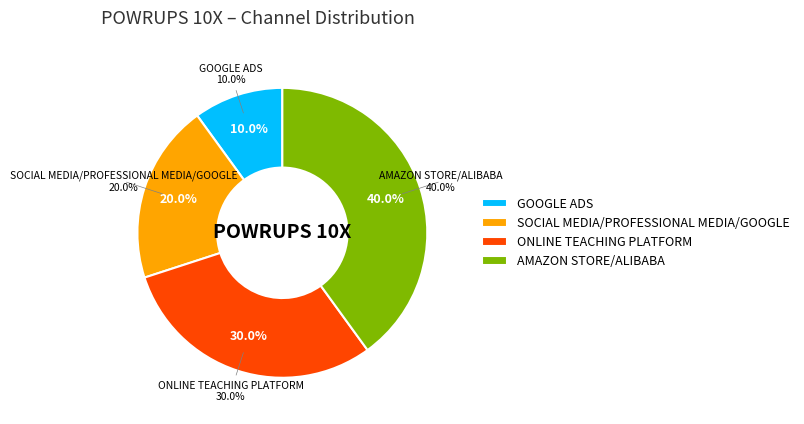

Rank the categories by value from highest to lowest.

AMAZON STORE/ALIBABA, ONLINE TEACHING PLATFORM, SOCIAL MEDIA/PROFESSIONAL MEDIA/GOOGLE, GOOGLE ADS